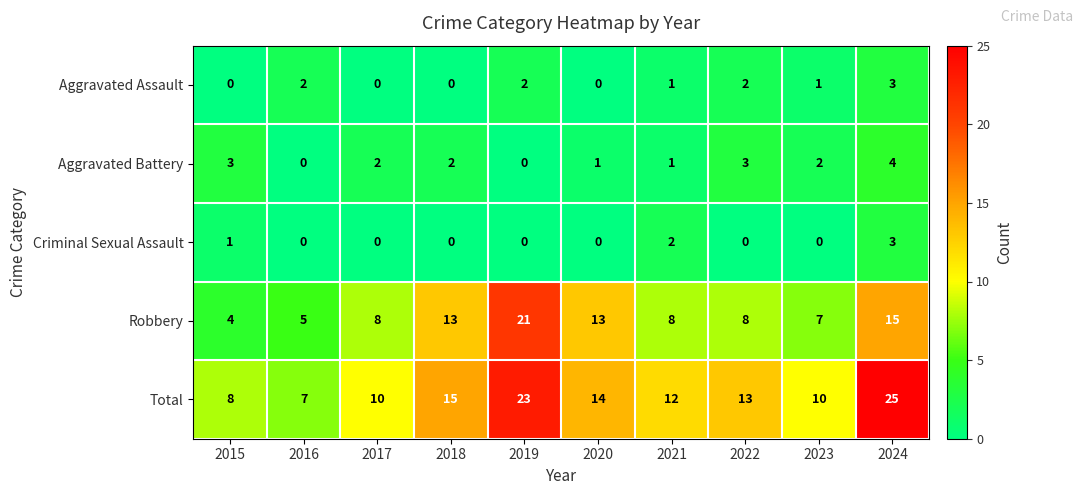

The value of Total at 2017 is 10. True or false?

True